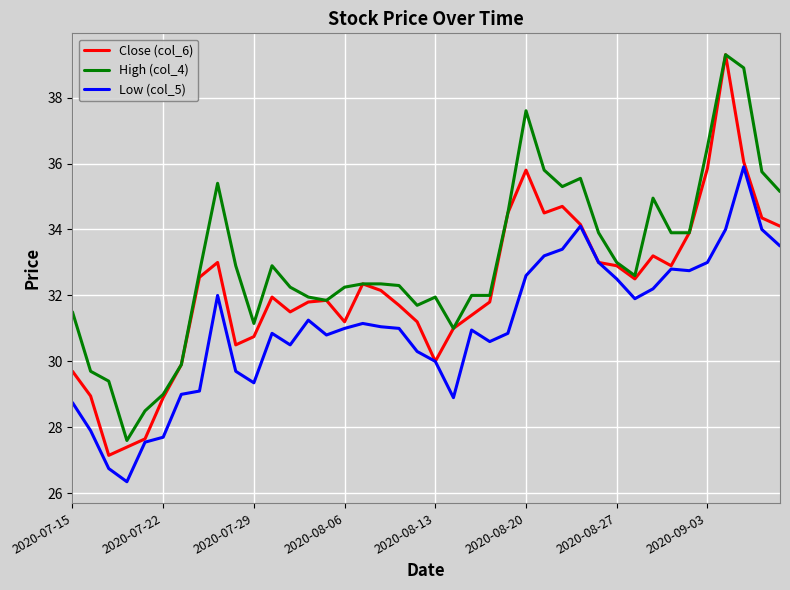

List the series in order of their overall mean, lowest first.

Low (col_5), Close (col_6), High (col_4)